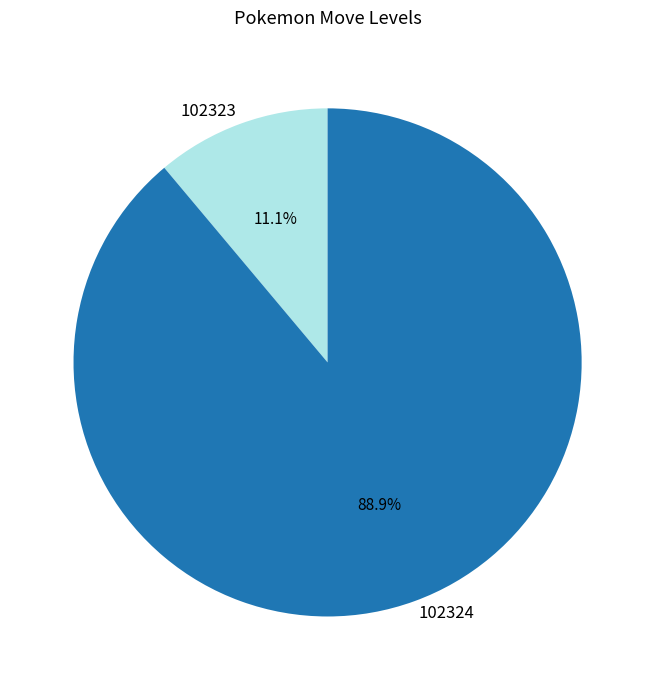

To the nearest percent, what is the difference between the 102324 and 102323 slice percentages?

78%